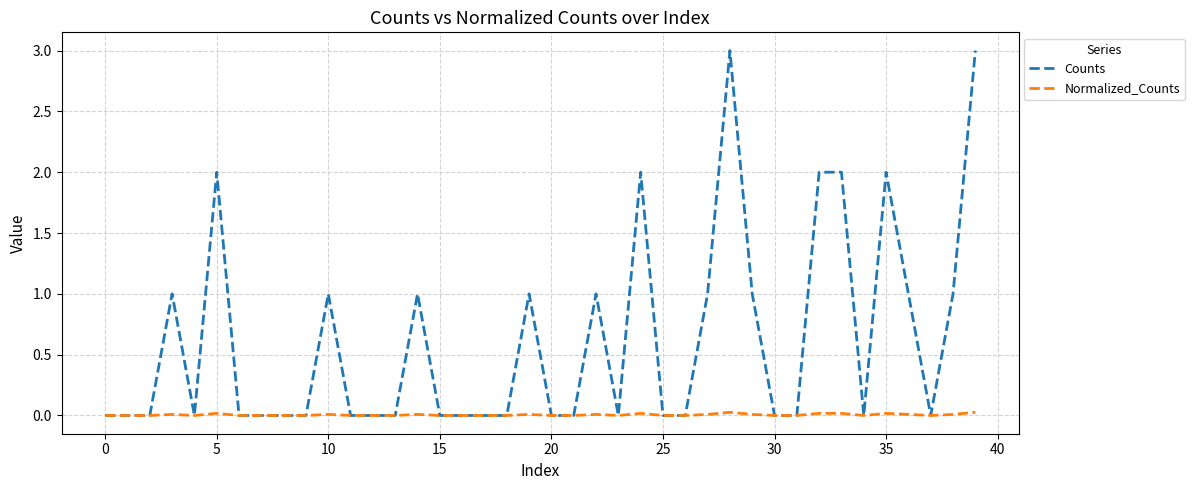

Which series has the largest range (max minus min)?

Counts